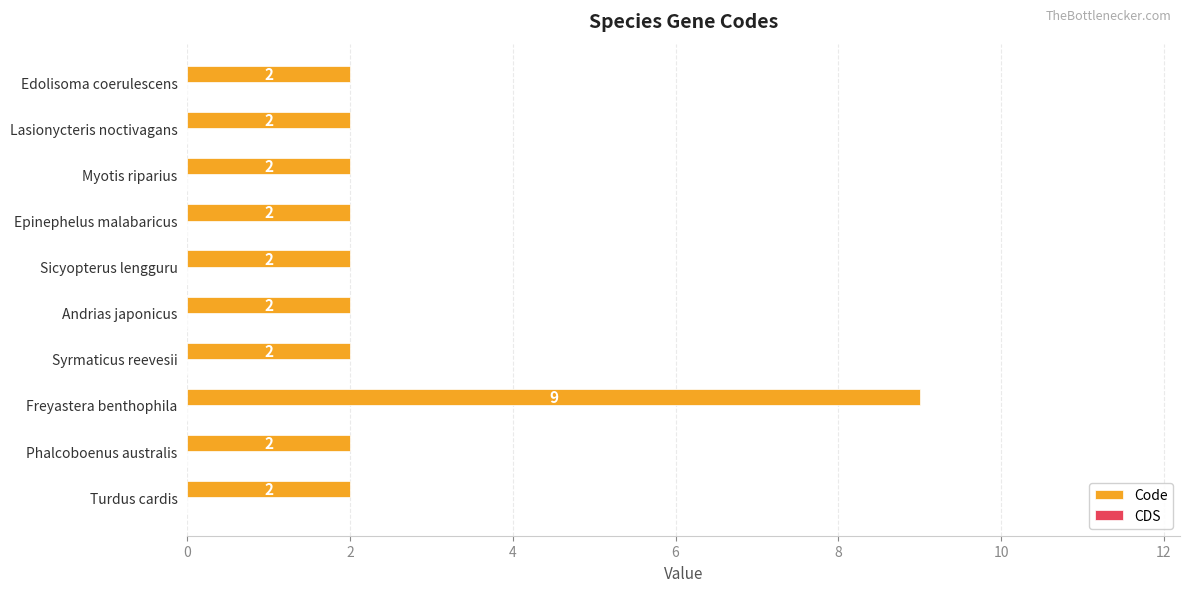

What is the ratio of the value at Phalcoboenus australis to the value at Syrmaticus reevesii?

1.0